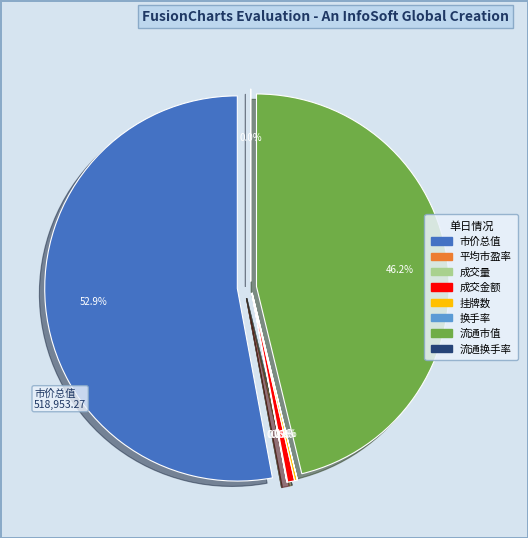

What is the change in value from 市价总值 to 流通市值?

-65735.6